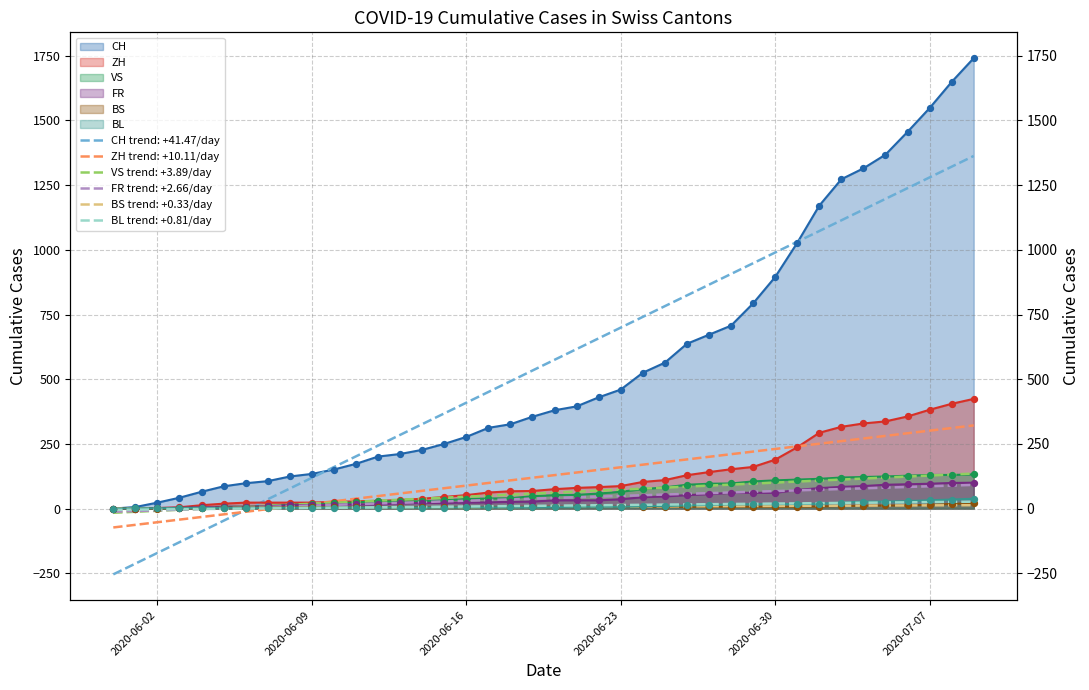

Is the value of FR (line) at 2020-07-07 greater than the value of CH (line) at 31?

No